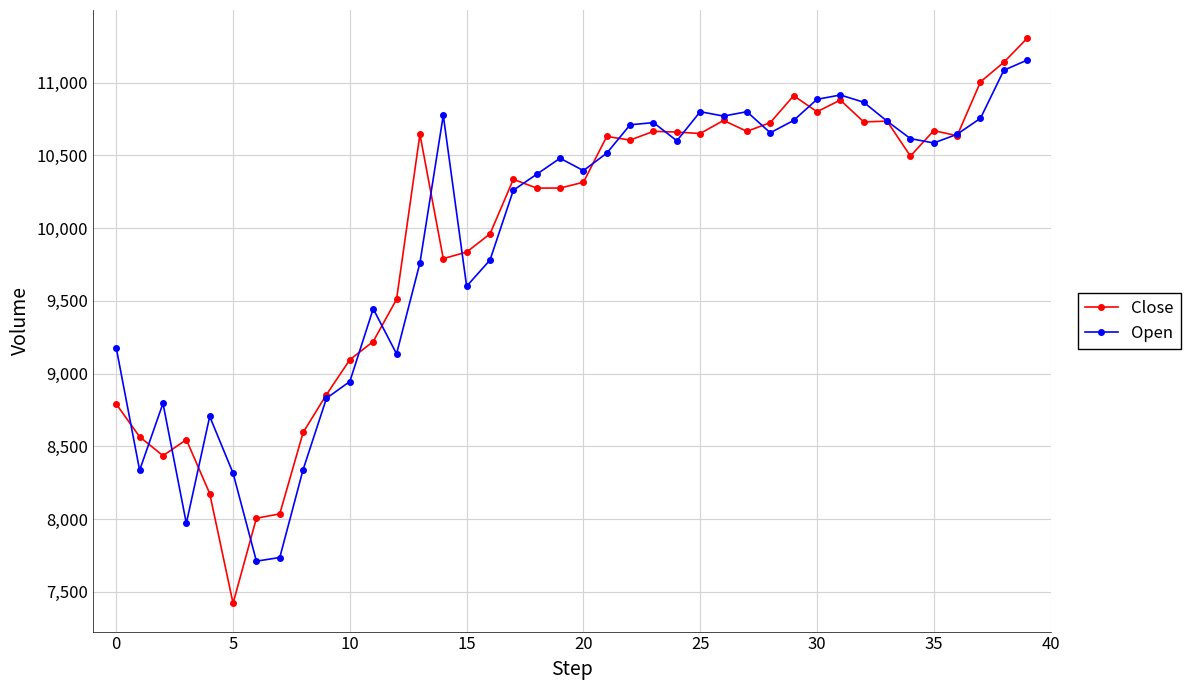

Which series has the largest range (max minus min)?

Close